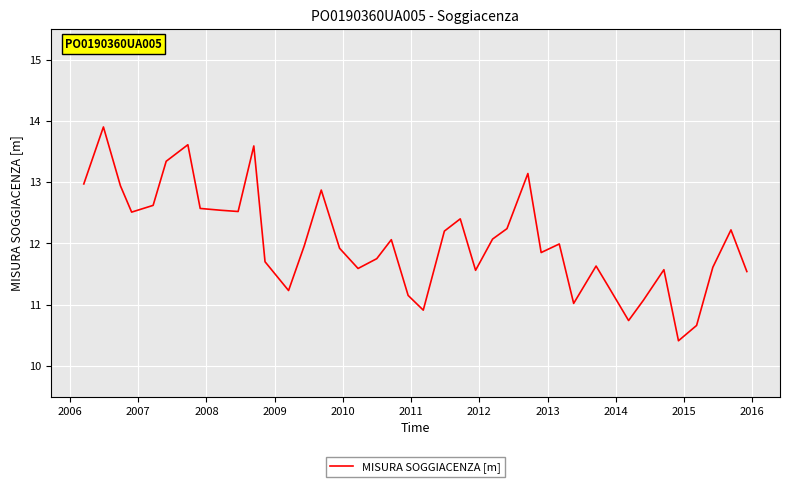

What is the maximum value shown in the chart?

13.9